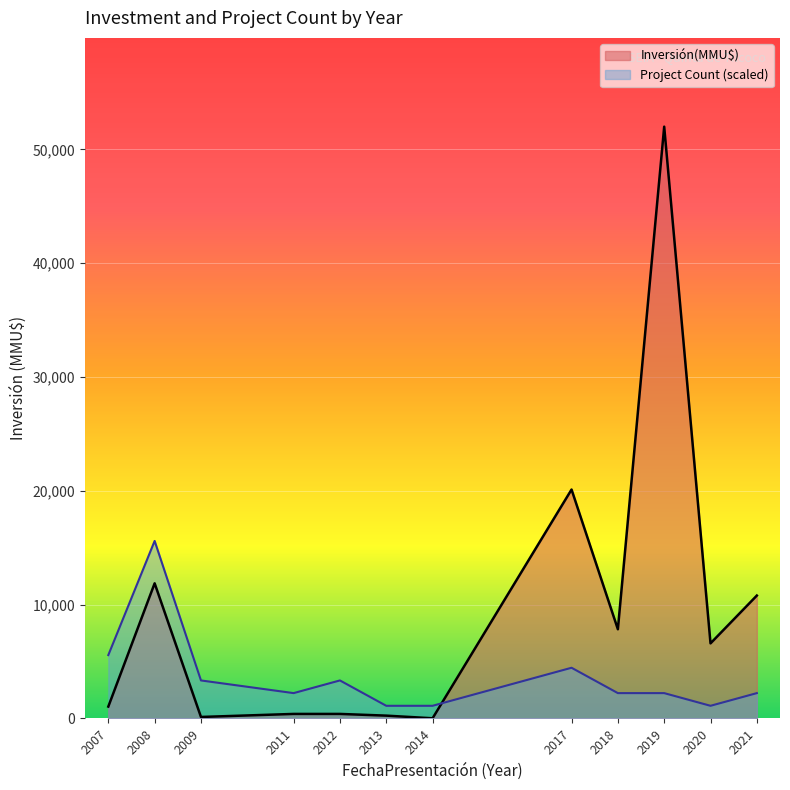

The value of Inversión(MMU$) at 2008 is 11877.0. True or false?

True